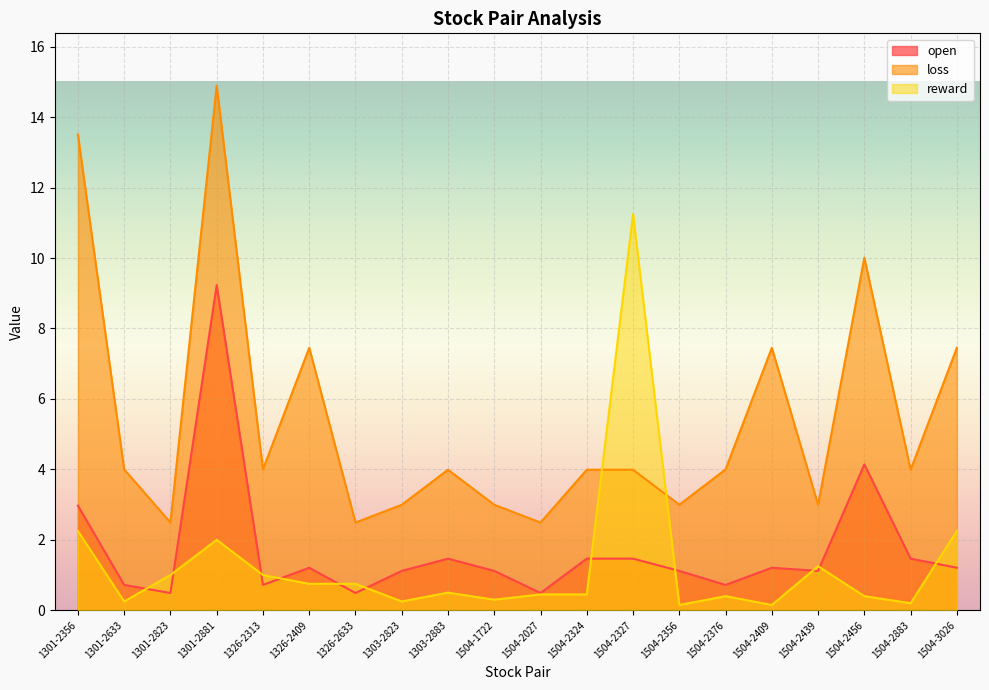

Where is open nearest to the value 4?

1504-2456